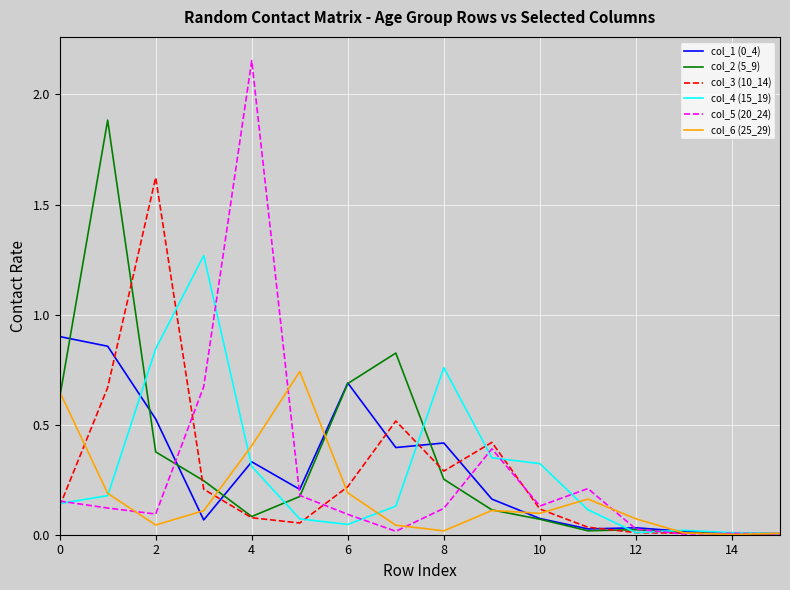

Which series has the widest spread of values?

col_5 (20_24)